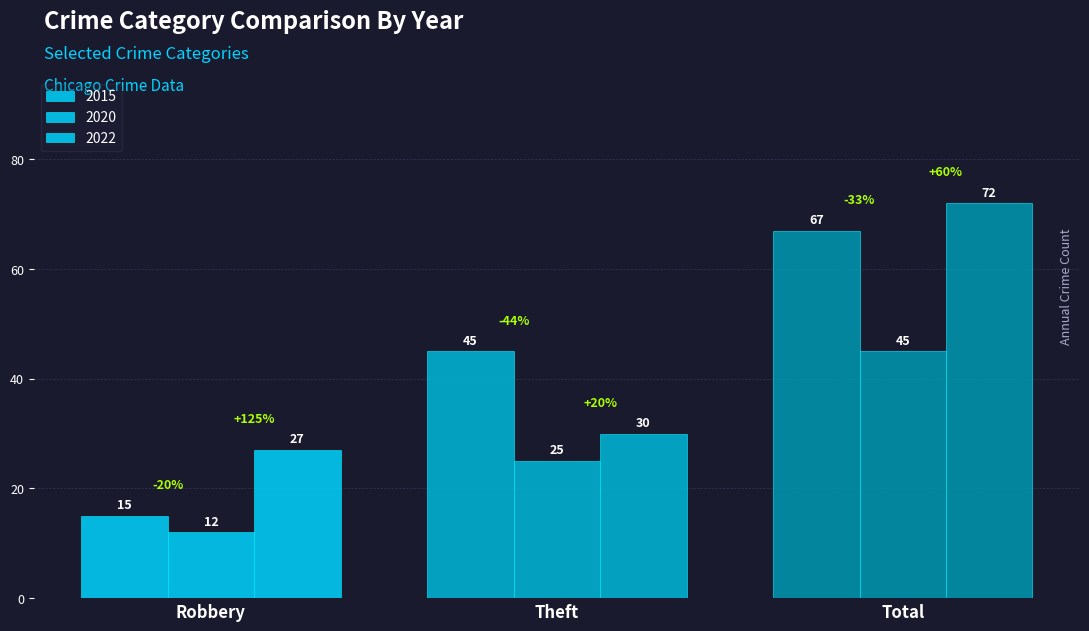

Count the number of data series in this chart.

3